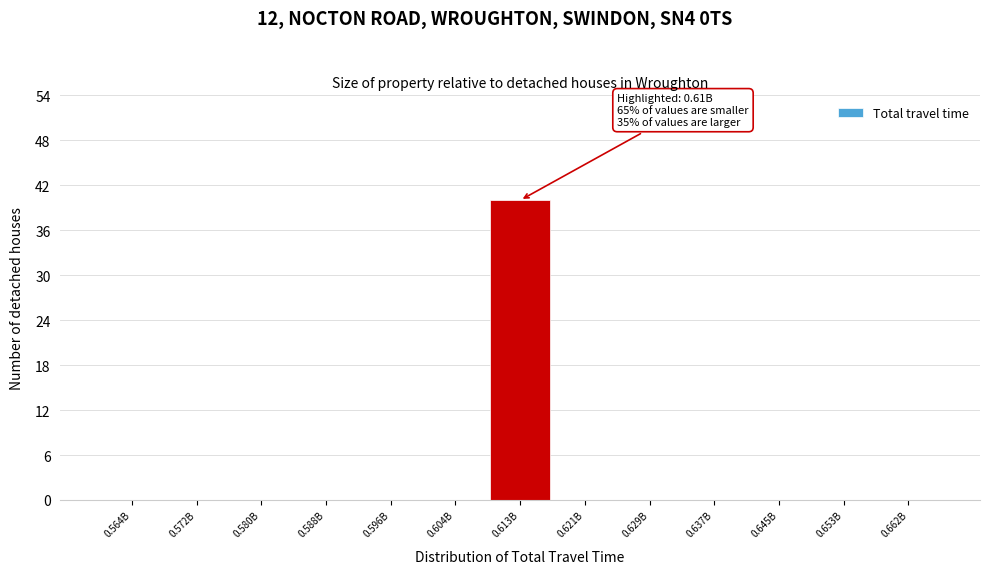

Reading left to right, list all the values displayed in this chart.

0.564B=0	0.572B=0	0.580B=0	0.588B=0	0.596B=0	0.604B=0	0.613B=40	0.621B=0	0.629B=0	0.637B=0	0.645B=0	0.653B=0	0.662B=0